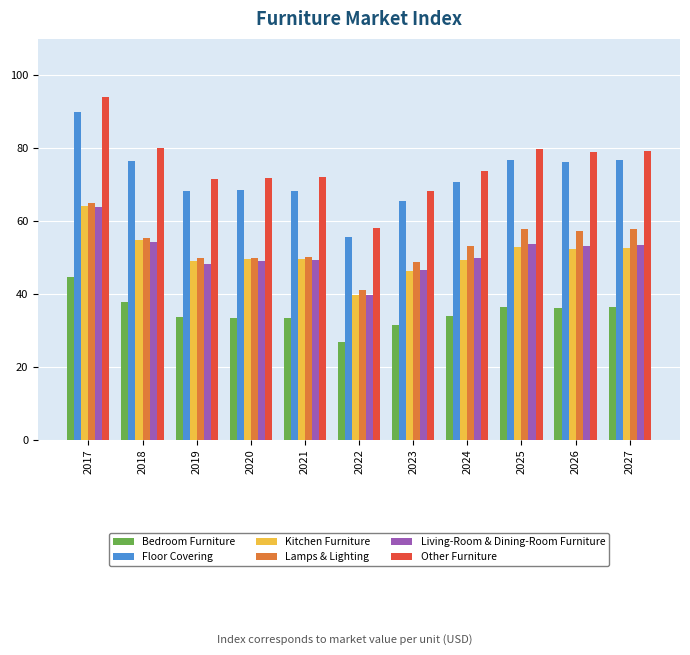

What is the average value of the Living-Room & Dining-Room Furniture series?

51.0